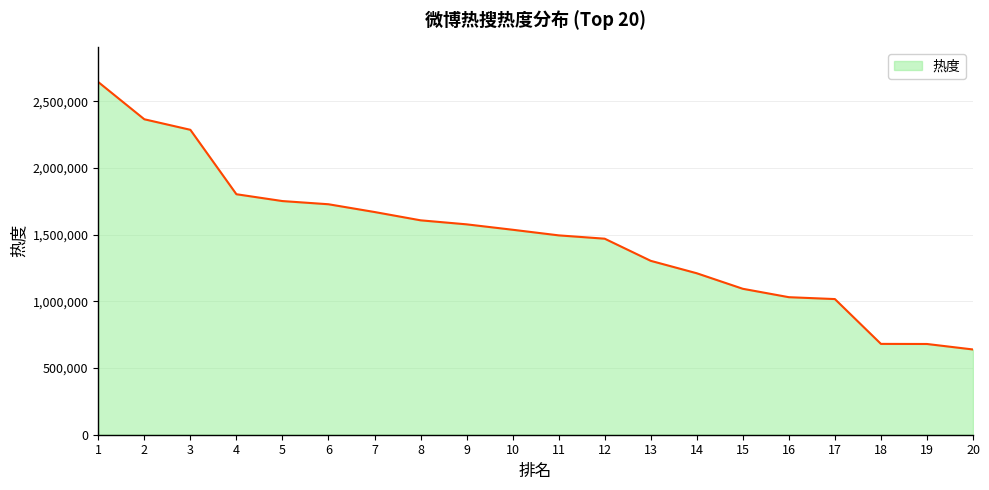

Is it true that the value at 19 is 891167?

False